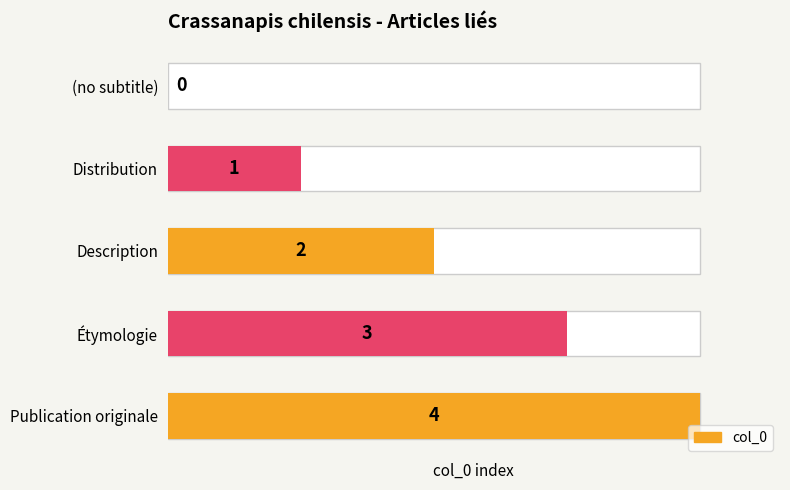

What is the average value of the col_0 values series?

2